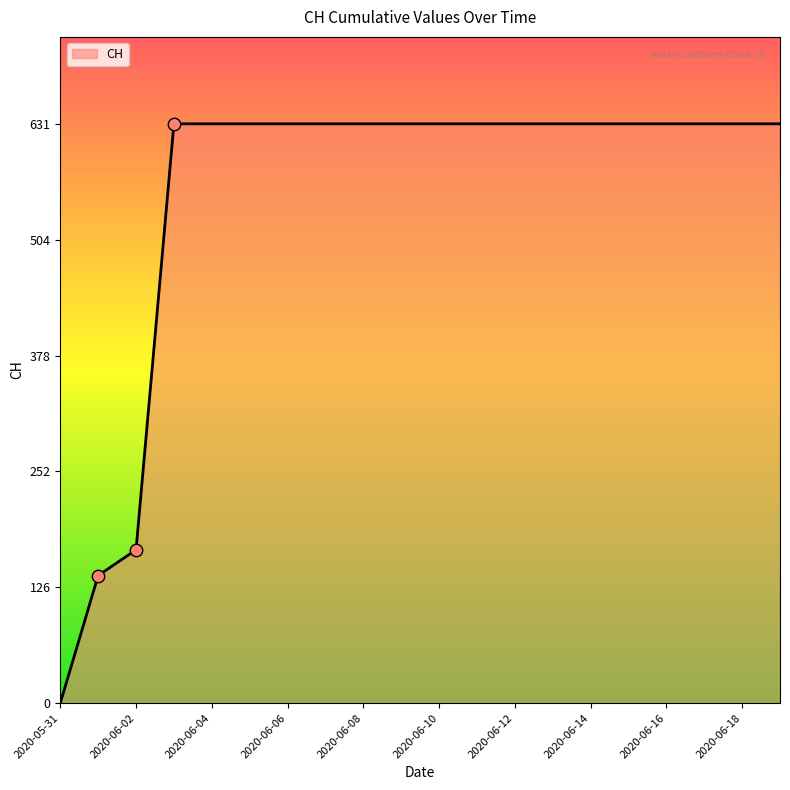

What is the greatest value displayed?

631